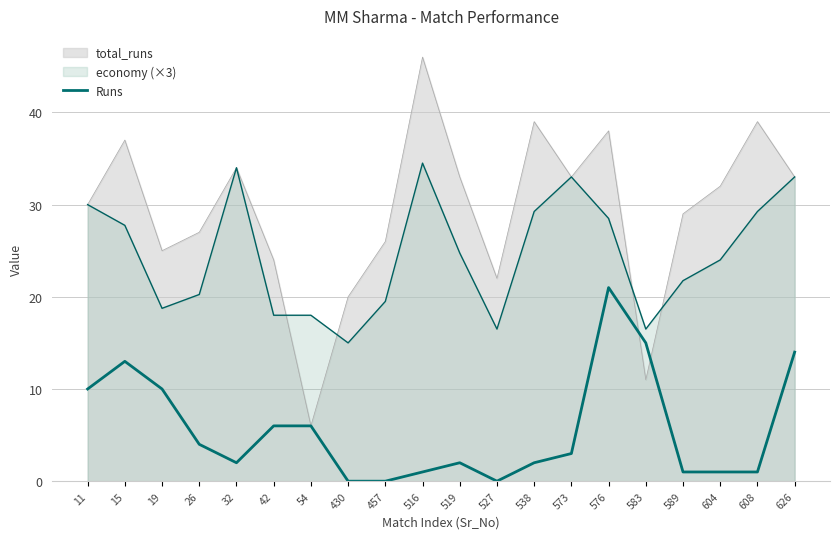

Which category has the highest value across all series?

516